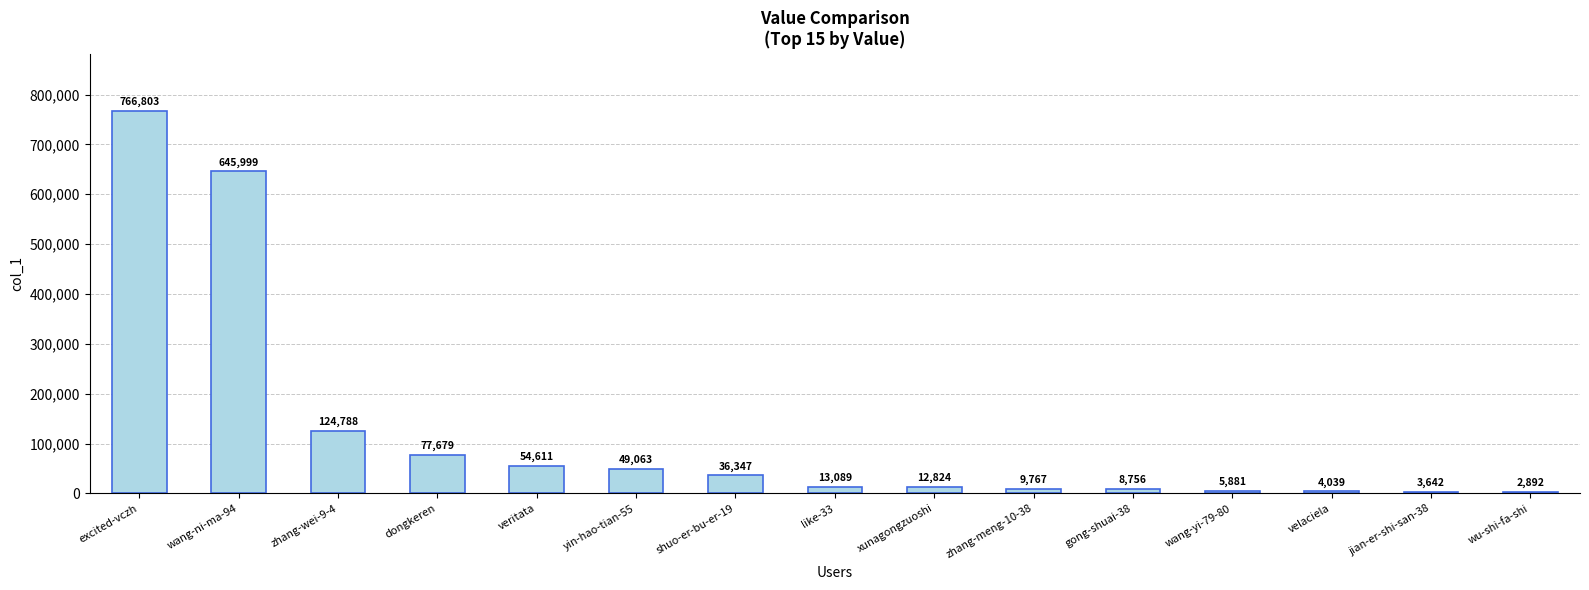

Rank the categories by value from highest to lowest.

excited-vczh, wang-ni-ma-94, zhang-wei-9-4, dongkeren, veritata, yin-hao-tian-55, shuo-er-bu-er-19, like-33, xunagongzuoshi, zhang-meng-10-38, gong-shuai-38, wang-yi-79-80, velaciela, jian-er-shi-san-38, wu-shi-fa-shi